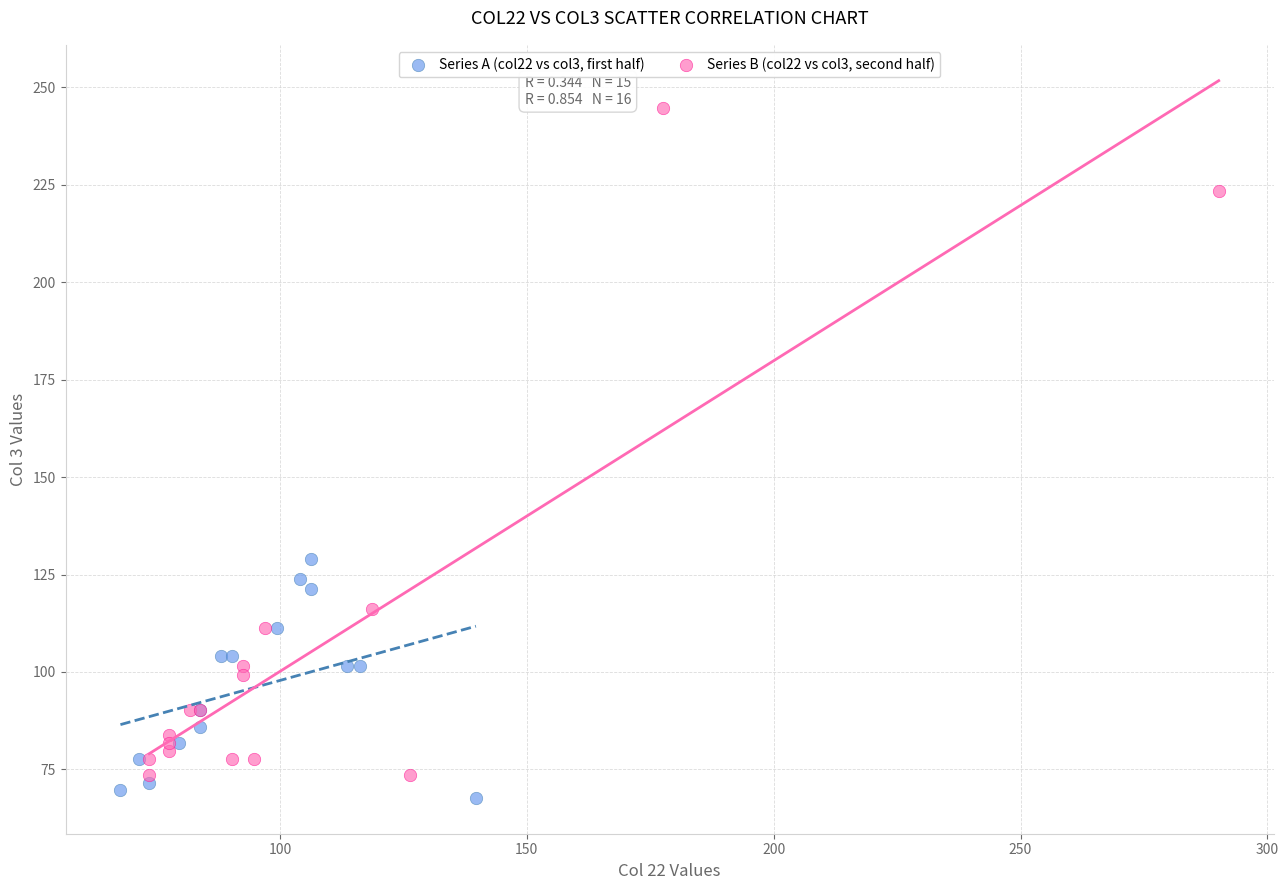

Which series has the widest spread of Y values?

Series B (col22 vs col3, second half)